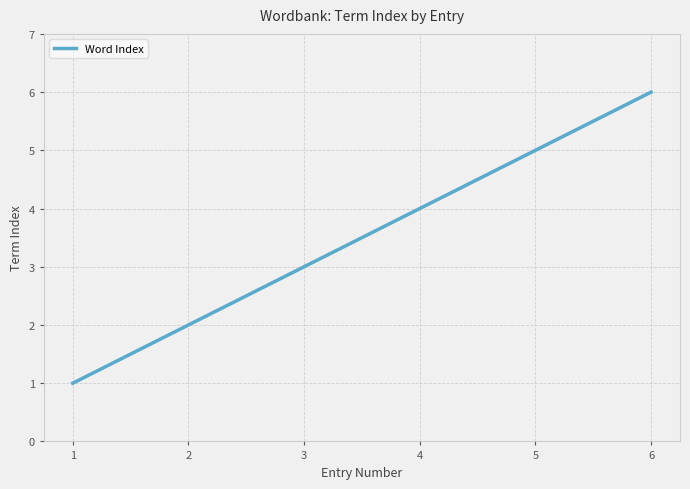

What is the difference between the values at 1 and 5?

4